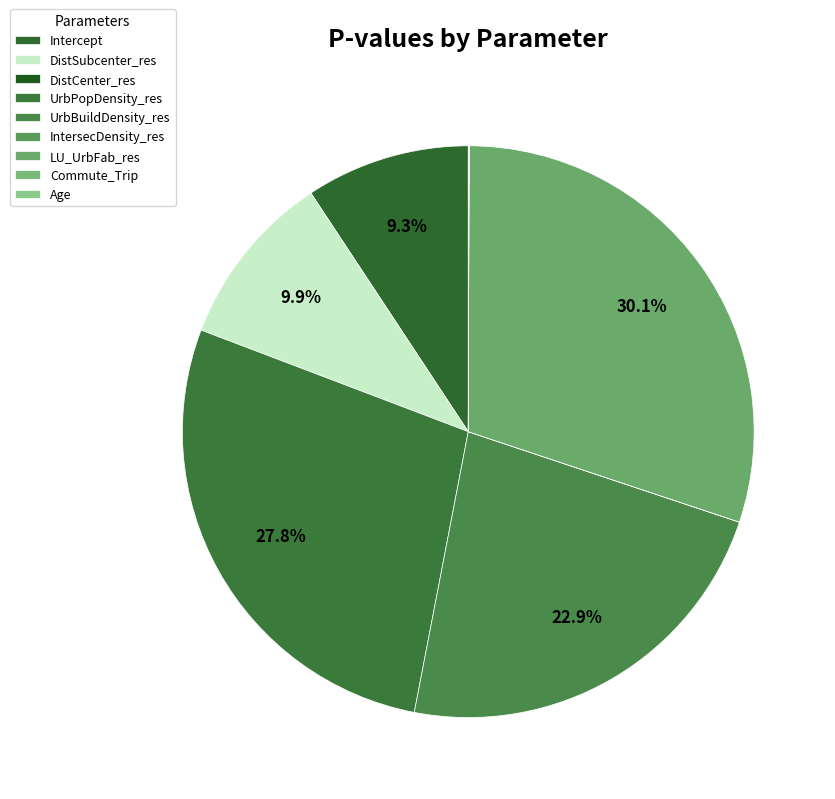

What percentage is NOT represented by LU_UrbFab_res?

69.9%